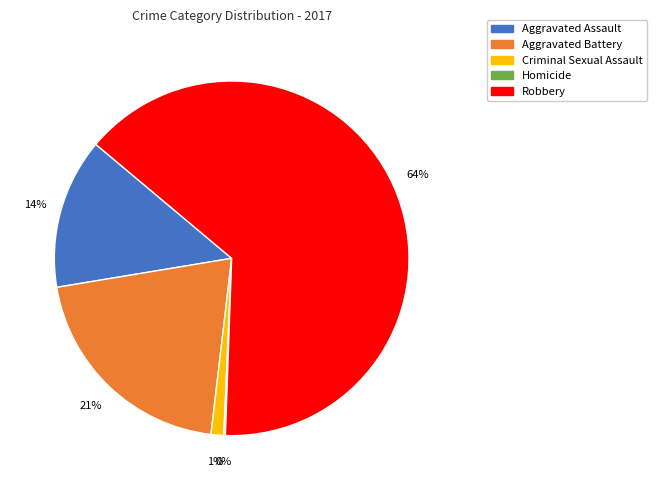

Which category accounts for the majority?

Robbery